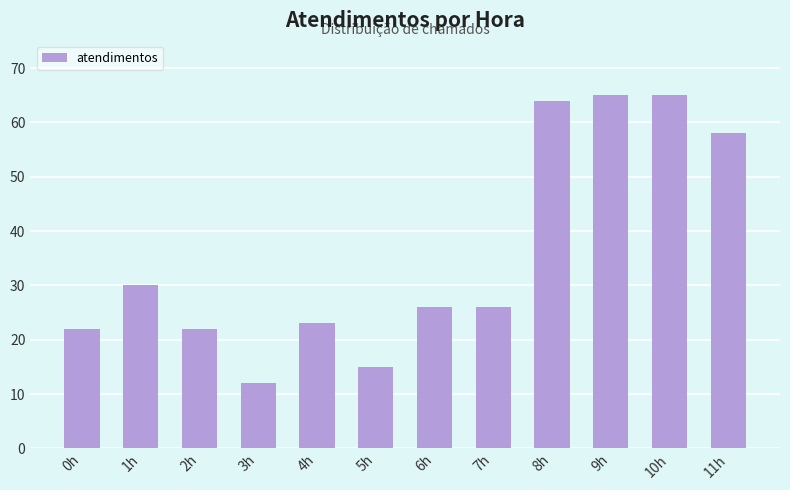

What is the label of the 10th bar from the right?

2h